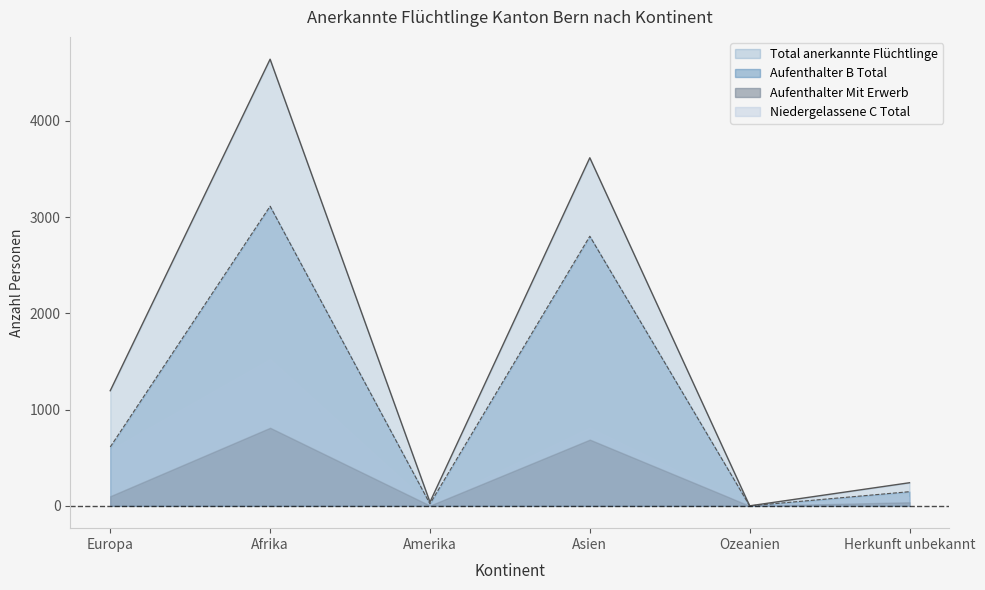

What is the difference between the maximum and minimum values in the Total anerkannte Flüchtlinge series?

4640